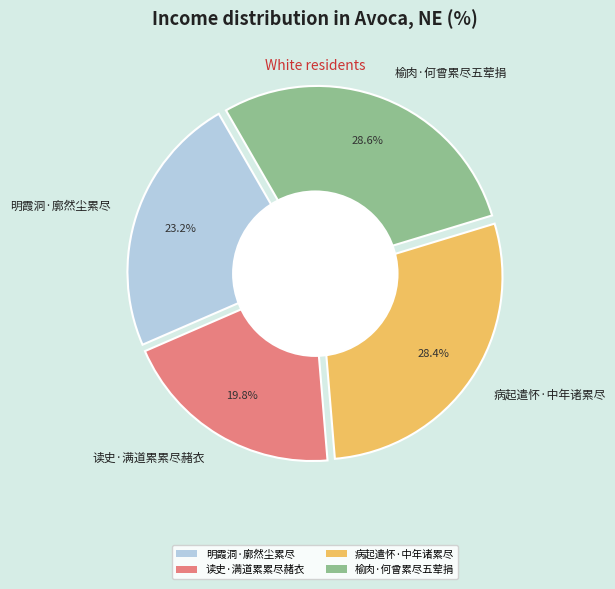

Combined, do 病起遣怀·中年诸累尽 and 榆肉·何曾累尽五荤捐 account for over 50%?

Yes